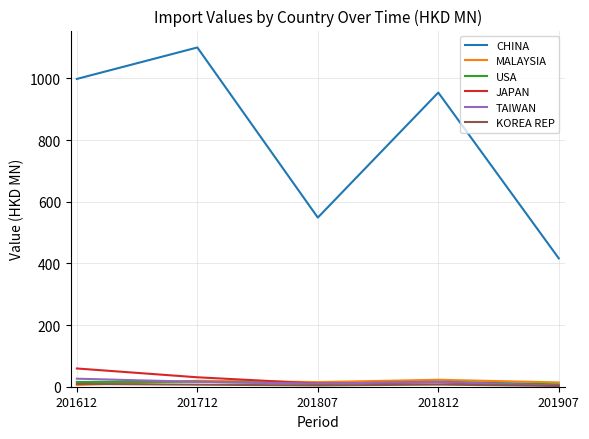

At which category does CHINA reach its first local peak?

201712